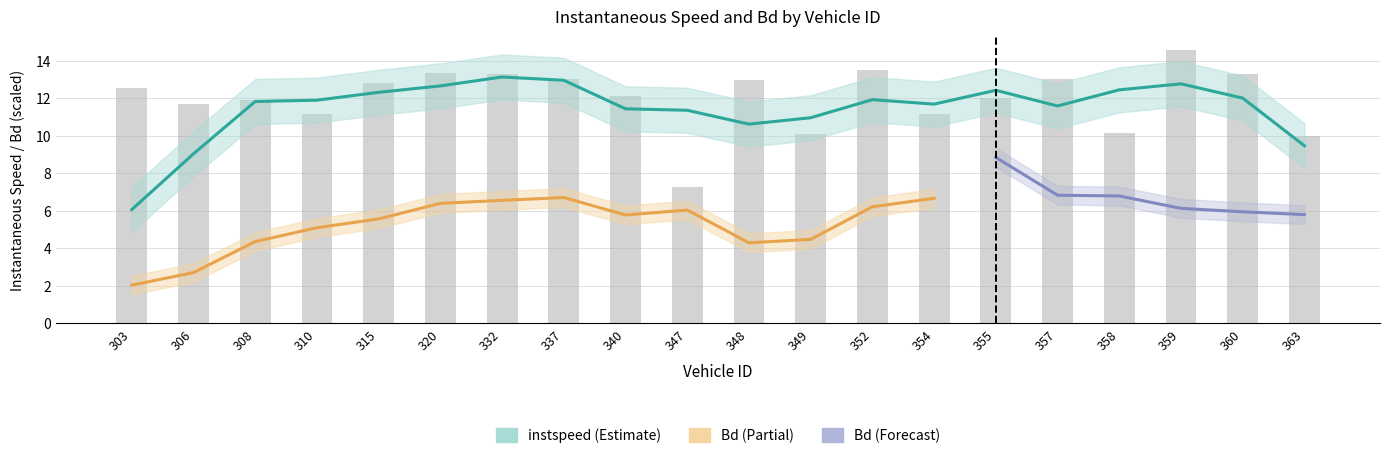

How many bars are there in total?

20